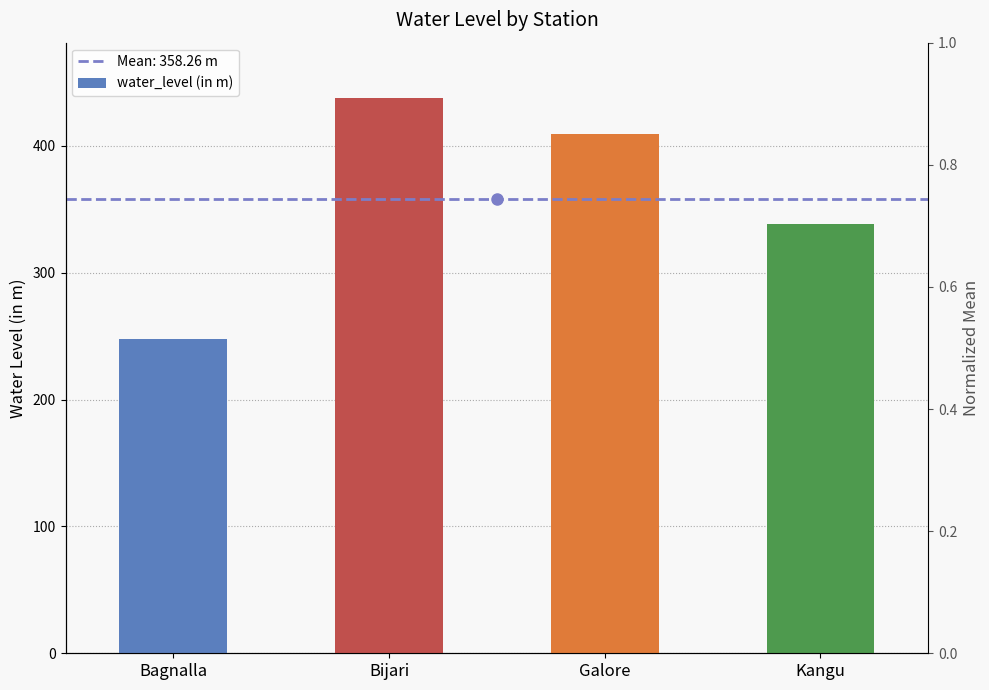

At which category does the chart reach its peak across all series?

Bijari